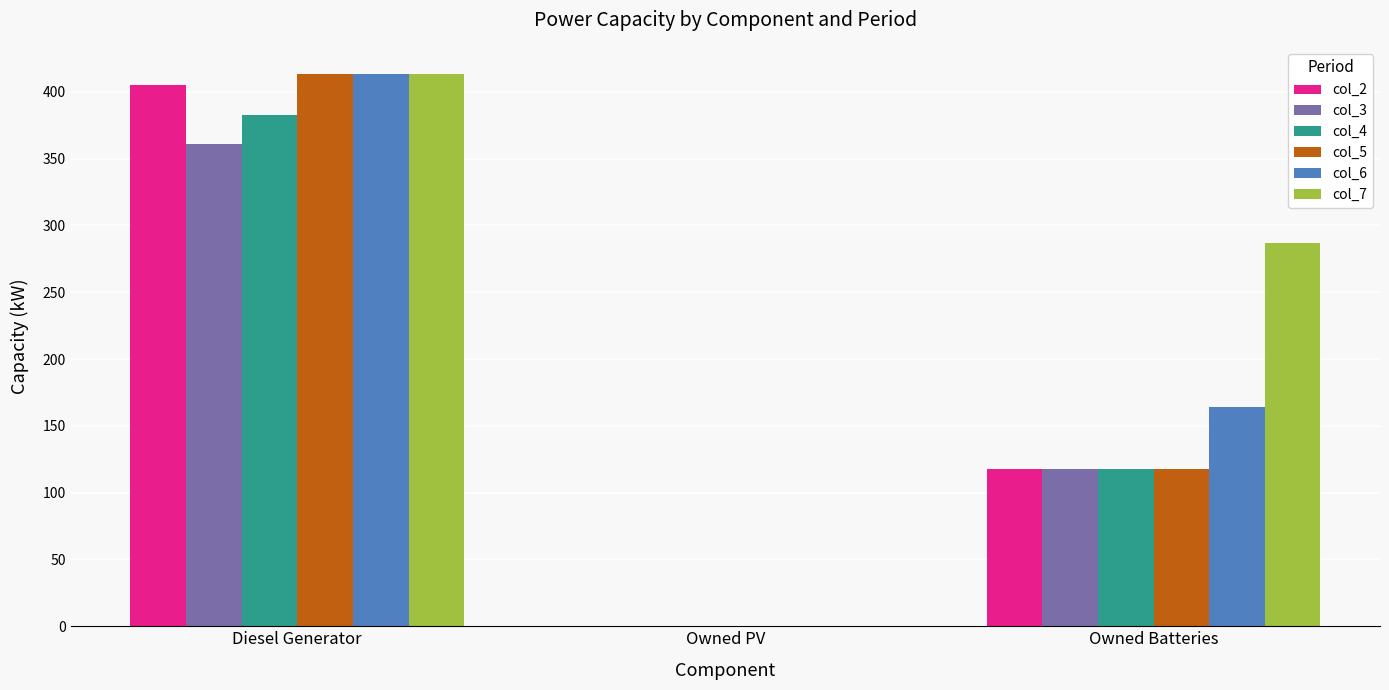

Reading left to right, extract all data points from this chart.

col_2: Diesel Generator=405	Owned PV=0	Owned Batteries=118
col_3: Diesel Generator=361	Owned PV=0	Owned Batteries=118
col_4: Diesel Generator=383	Owned PV=0	Owned Batteries=118
col_5: Diesel Generator=413	Owned PV=0	Owned Batteries=118
col_6: Diesel Generator=413	Owned PV=0	Owned Batteries=164
col_7: Diesel Generator=413	Owned PV=0	Owned Batteries=287